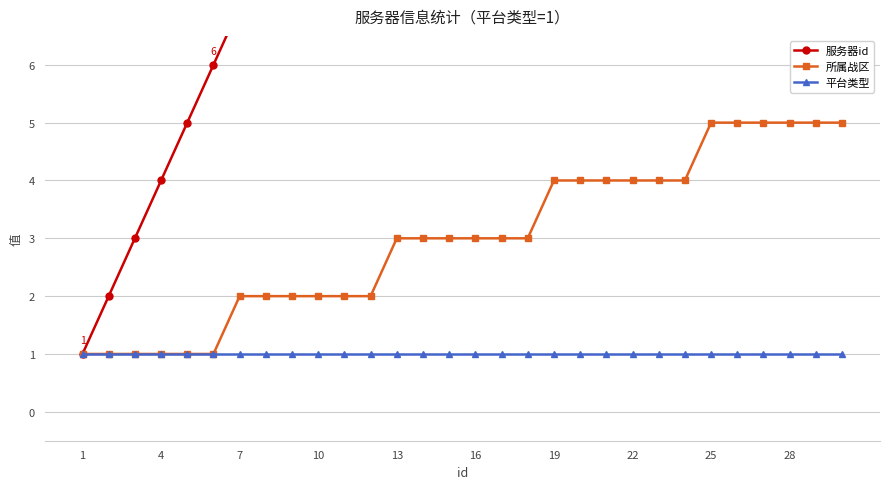

What is the value of the 服务器id point at the 1st from the left?

1